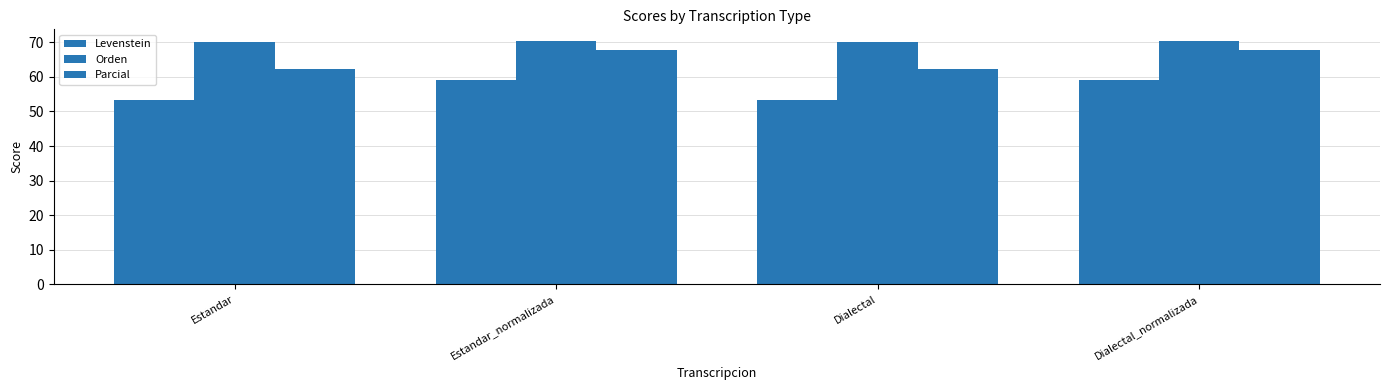

How many bars are there in total?

12